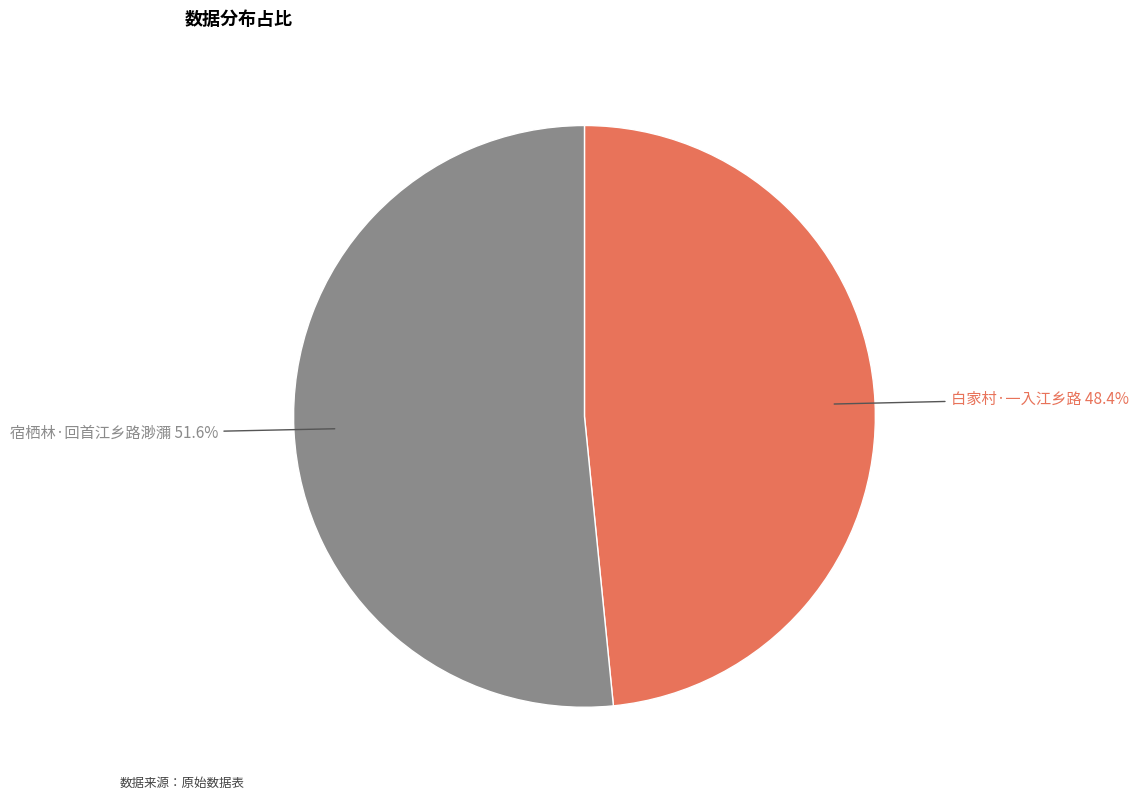

Which slice represents more than half of the pie?

宿栖林·回首江乡路渺瀰